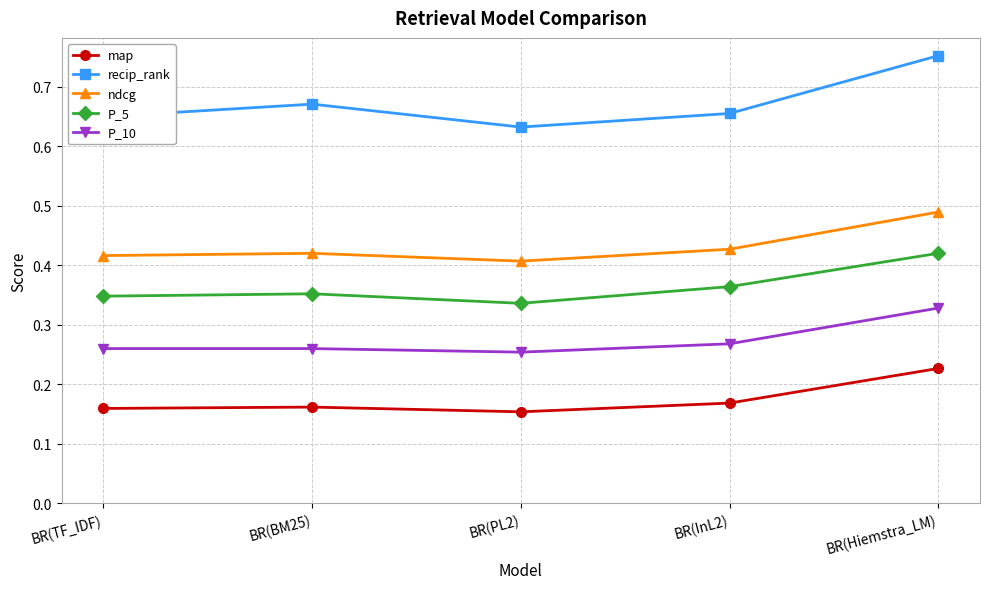

Which series has the largest total across all categories?

recip_rank